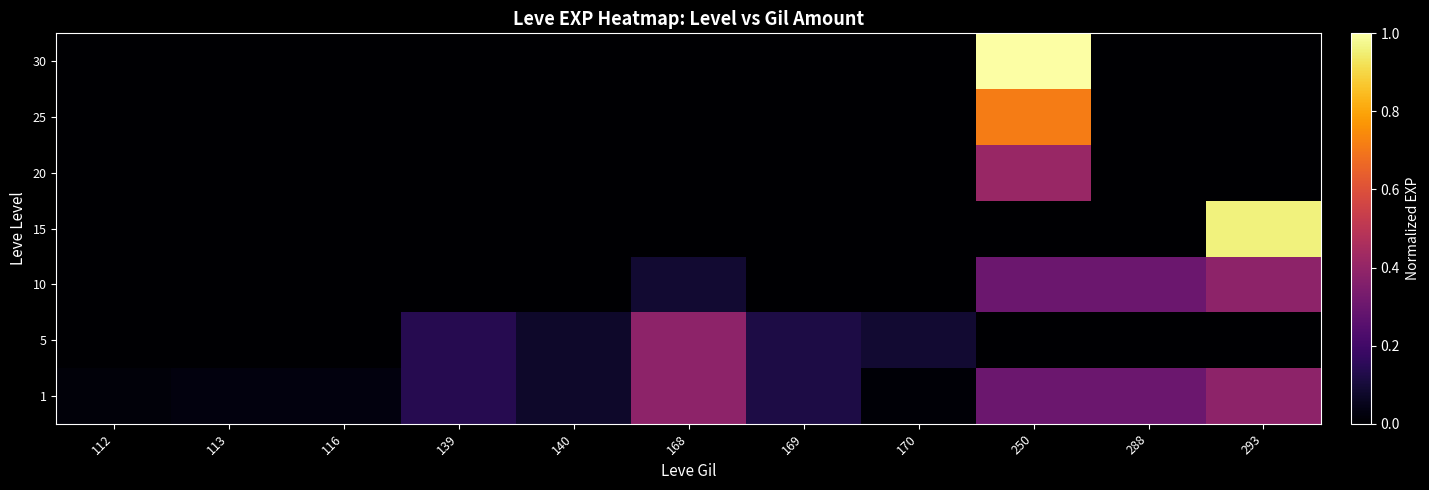

Which series changed the most between 168 and 169?

1